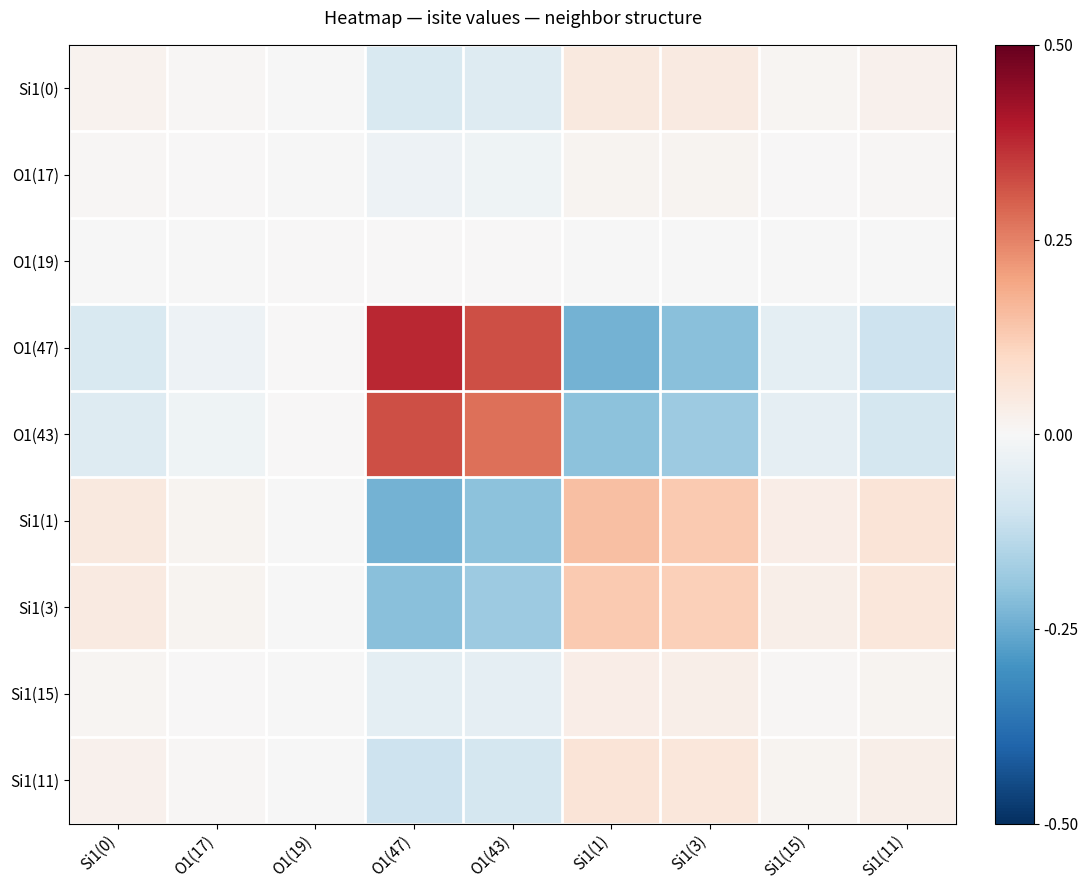

What is the maximum value shown in the chart?

0.4